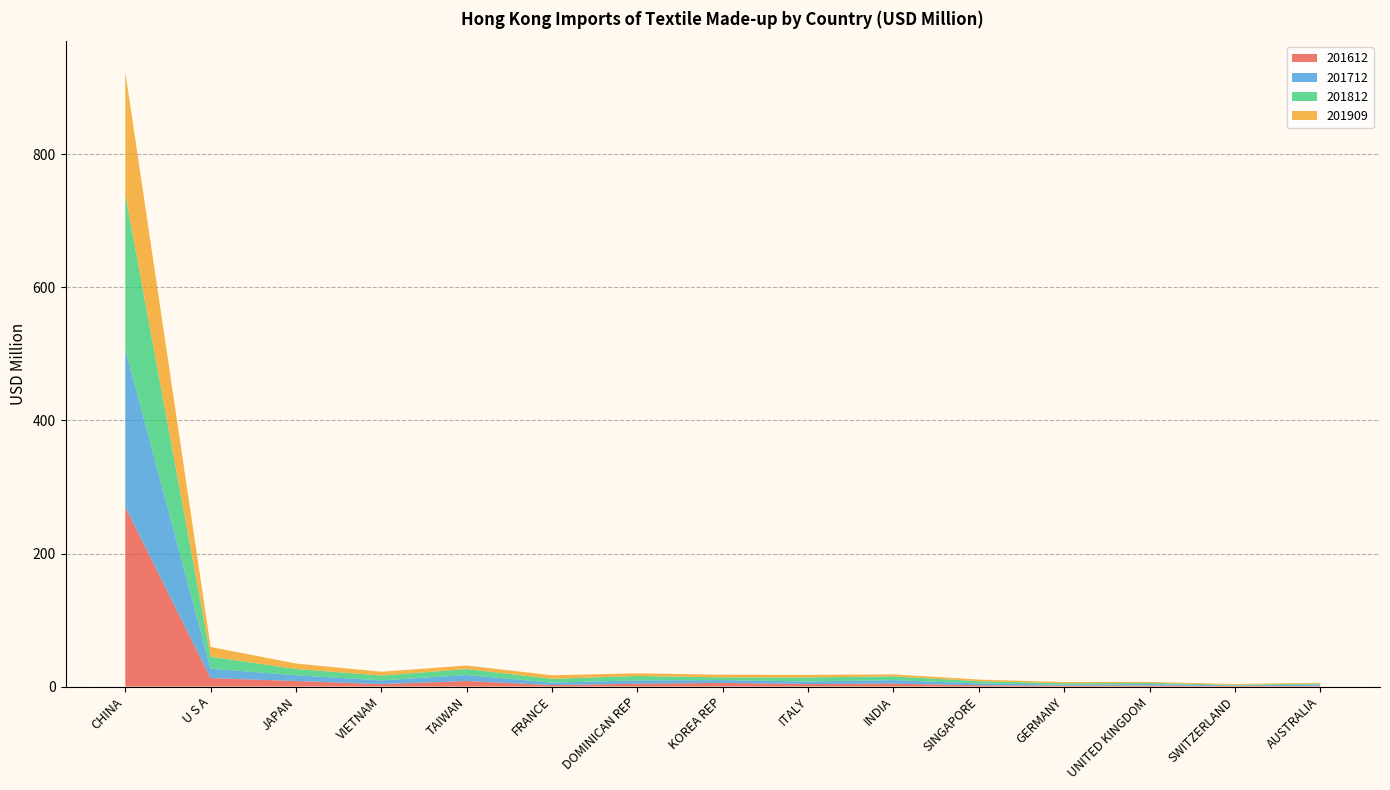

Reading right to left, transcribe all the data shown in this chart.

201612: 1.2	0.9	1.6	1.5	2.0	4.5	3.8	5.5	4.3	2.3	8.3	3.8	8.3	12.7	270.0
201712: 1.8	0.7	2.0	1.4	2.7	5.2	3.7	4.2	5.0	3.6	9.0	5.5	8.7	14.1	237.3
201812: 1.6	1.1	1.9	2.2	3.4	5.6	6.2	4.1	6.6	5.7	8.9	7.3	9.4	18.1	232.8
201909: 1.1	1.2	1.5	1.8	2.4	2.9	3.8	4.0	4.0	5.3	5.3	5.7	8.2	14.7	183.8